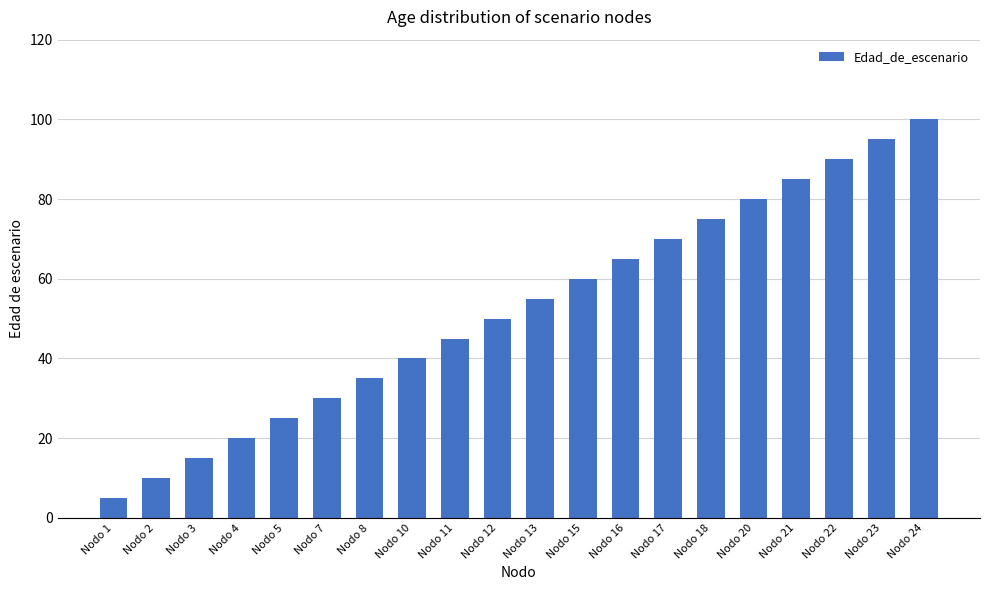

Reading right to left, what are all the values shown in this chart?

Nodo 24=100	Nodo 23=95	Nodo 22=90	Nodo 21=85	Nodo 20=80	Nodo 18=75	Nodo 17=70	Nodo 16=65	Nodo 15=60	Nodo 13=55	Nodo 12=50	Nodo 11=45	Nodo 10=40	Nodo 8=35	Nodo 7=30	Nodo 5=25	Nodo 4=20	Nodo 3=15	Nodo 2=10	Nodo 1=5